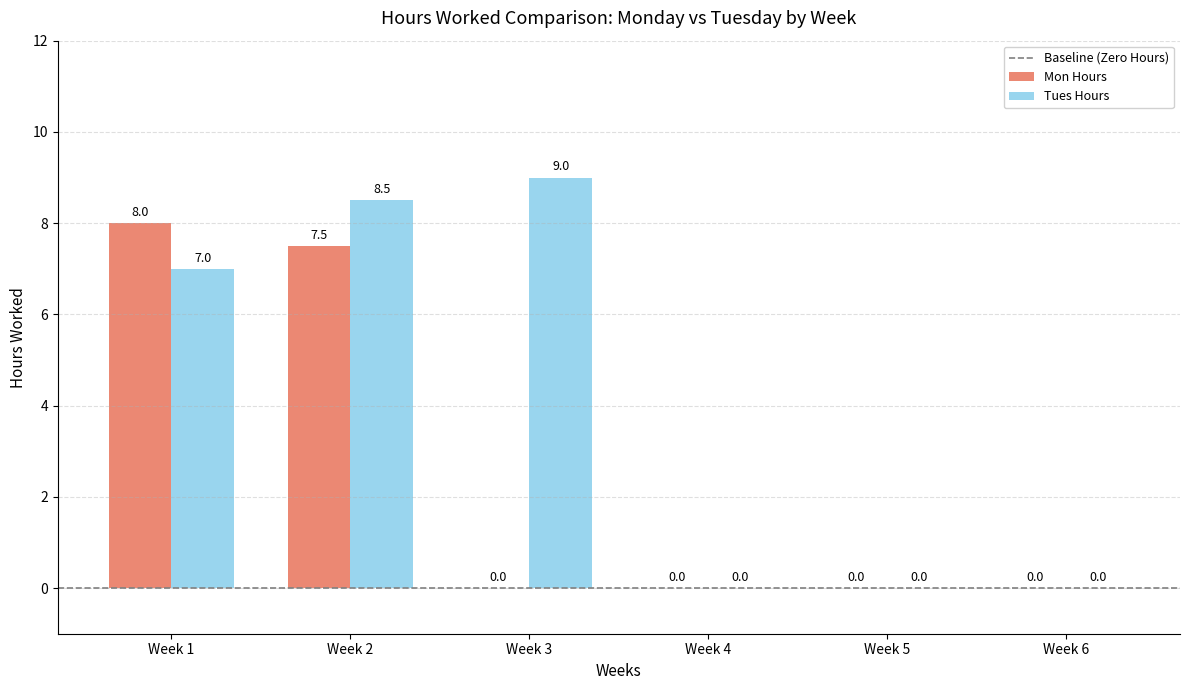

Count the number of categories in the chart.

6